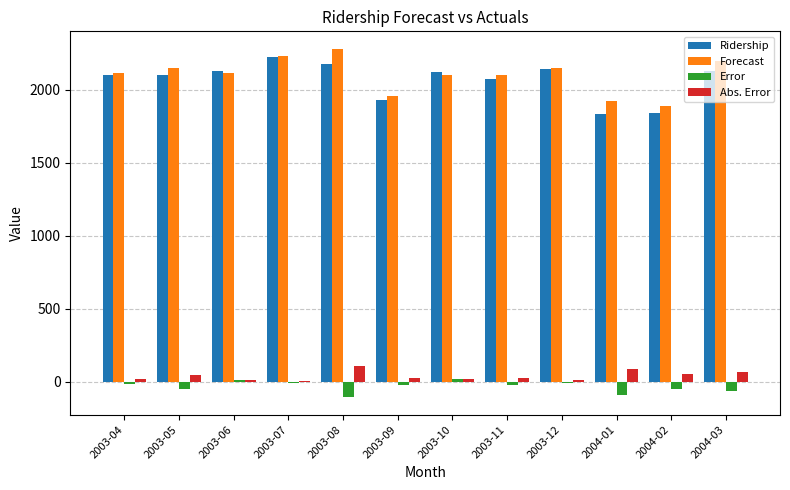

Which series changed the most between 2003-05 and 2004-01?

Ridership